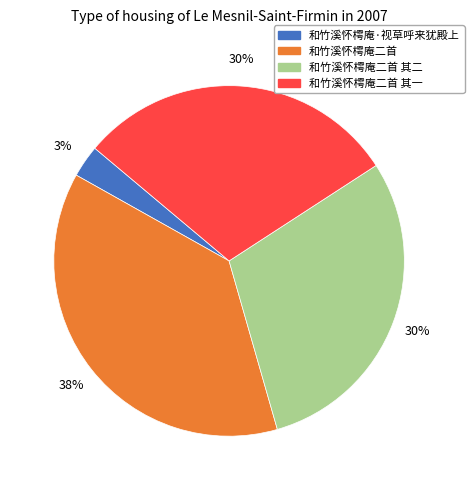

Does any single category account for the majority?

No